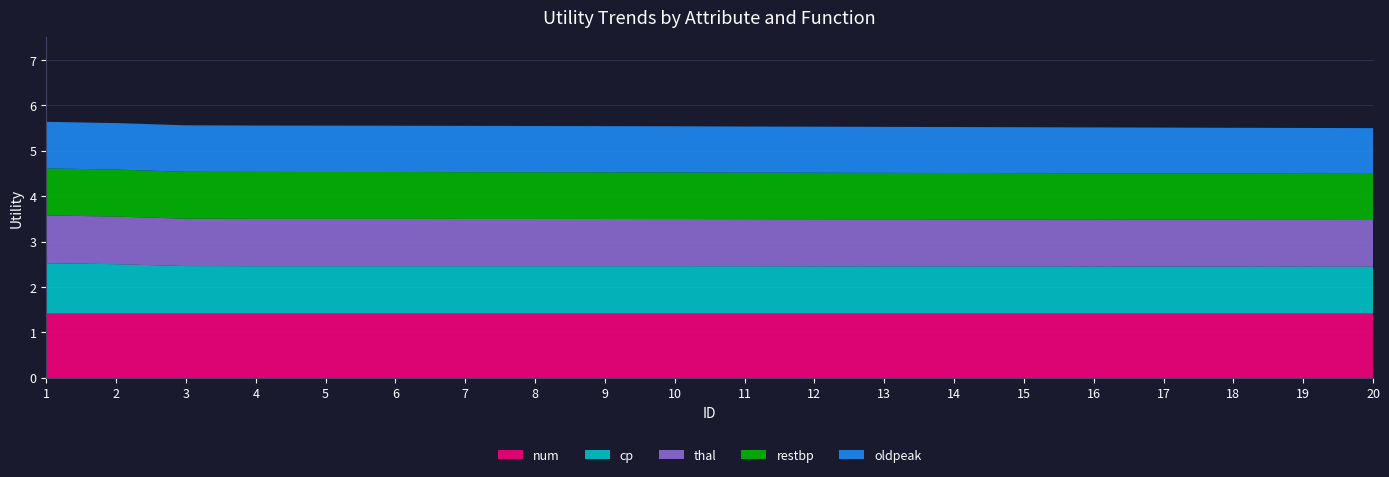

Reading left to right, what are all the values shown in this chart?

num: 1=1.4	2=1.4	3=1.4	4=1.4	5=1.4	6=1.4	7=1.4	8=1.4	9=1.4	10=1.4	11=1.4	12=1.4	13=1.4	14=1.4	15=1.4	16=1.4	17=1.4	18=1.4	19=1.4	20=1.4
cp: 1=1.1	2=1.1	3=1.0	4=1.0	5=1.0	6=1.0	7=1.0	8=1.0	9=1.0	10=1.0	11=1.0	12=1.0	13=1.0	14=1.0	15=1.0	16=1.0	17=1.0	18=1.0	19=1.0	20=1.0
thal: 1=1.1	2=1.0	3=1.0	4=1.0	5=1.0	6=1.0	7=1.0	8=1.0	9=1.0	10=1.0	11=1.0	12=1.0	13=1.0	14=1.0	15=1.0	16=1.0	17=1.0	18=1.0	19=1.0	20=1.0
restbp: 1=1.0	2=1.0	3=1.0	4=1.0	5=1.0	6=1.0	7=1.0	8=1.0	9=1.0	10=1.0	11=1.0	12=1.0	13=1.0	14=1.0	15=1.0	16=1.0	17=1.0	18=1.0	19=1.0	20=1.0
oldpeak: 1=1.0	2=1.0	3=1.0	4=1.0	5=1.0	6=1.0	7=1.0	8=1.0	9=1.0	10=1.0	11=1.0	12=1.0	13=1.0	14=1.0	15=1.0	16=1.0	17=1.0	18=1.0	19=1.0	20=1.0